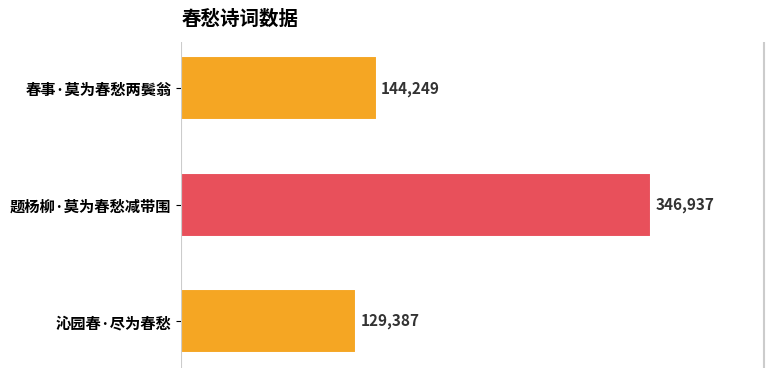

Count the number of categories in the chart.

3